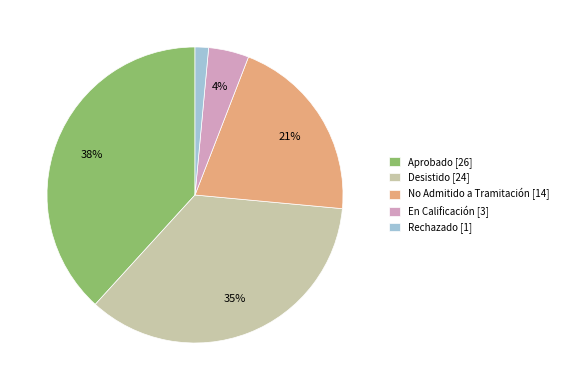

Count the number of slices in the pie.

5